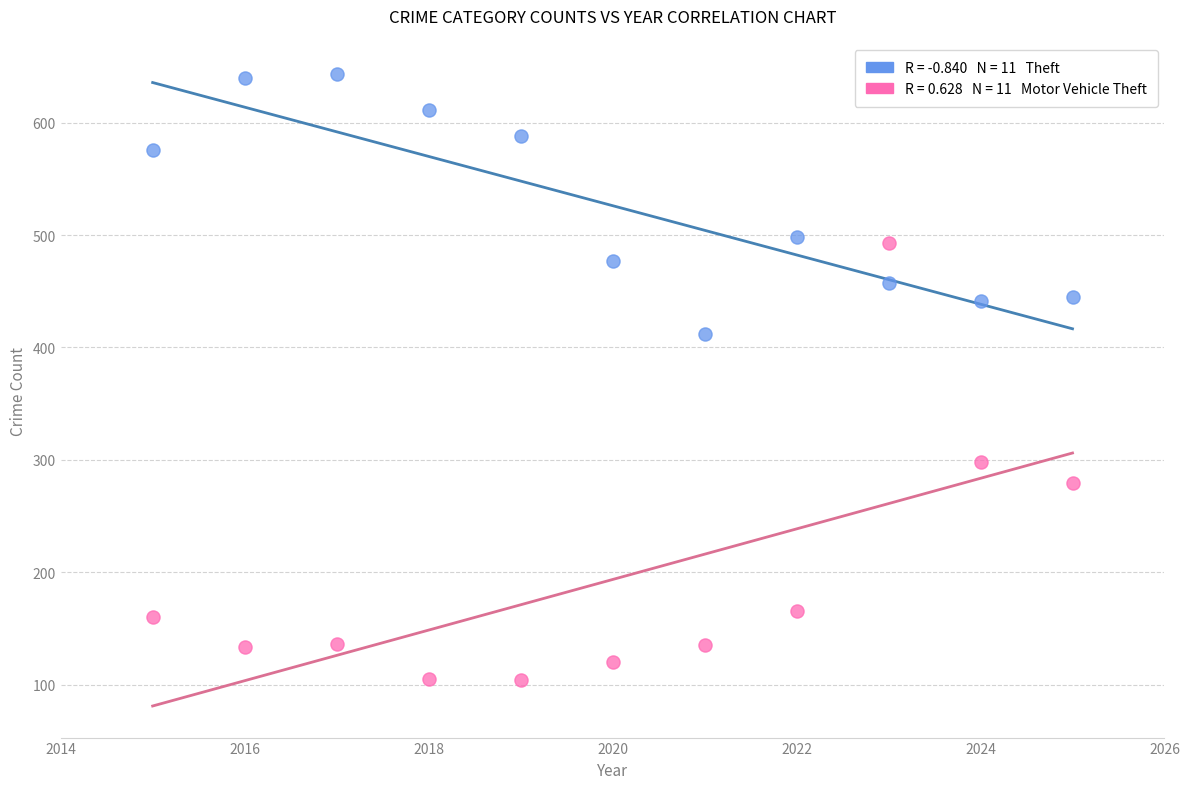

Across all series, what Y value is closest to 373?

412